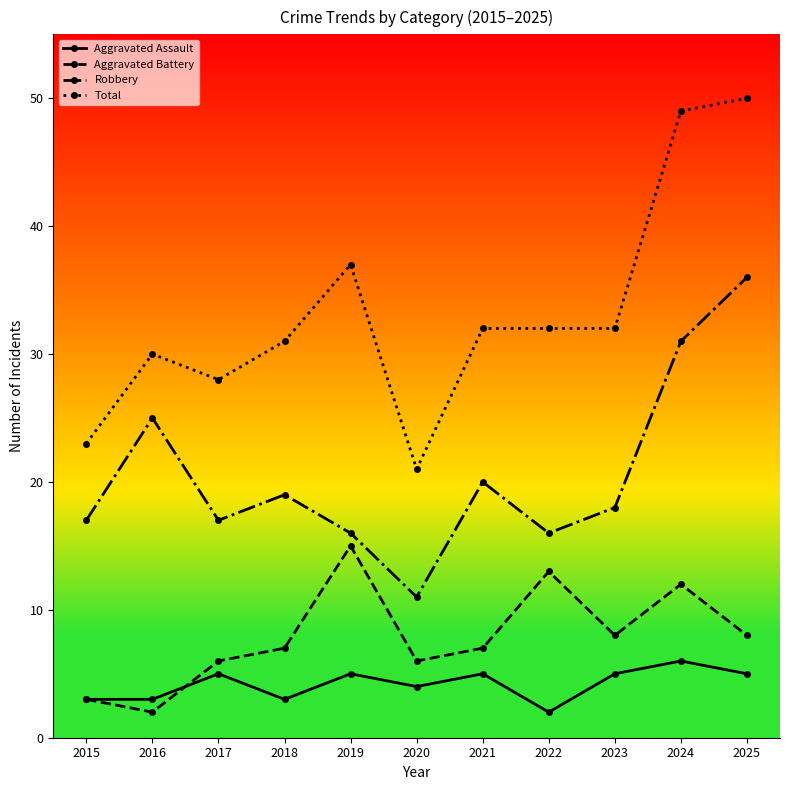

Is the value of Aggravated Battery at 2019 greater than the value of Aggravated Assault at 2015?

Yes